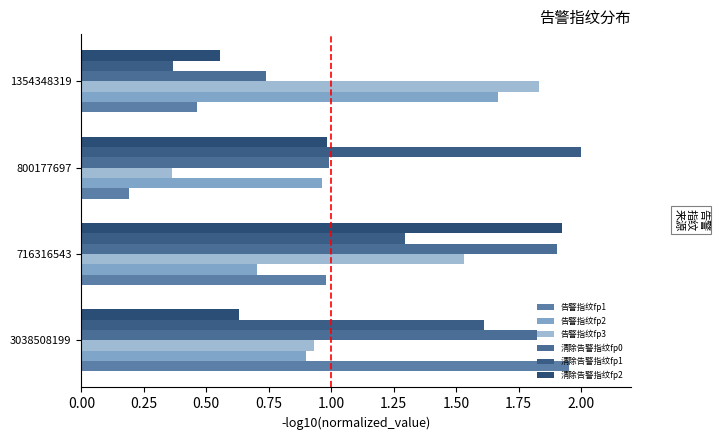

What is the average value of the 清除告警指纹fp2 series?

1.0